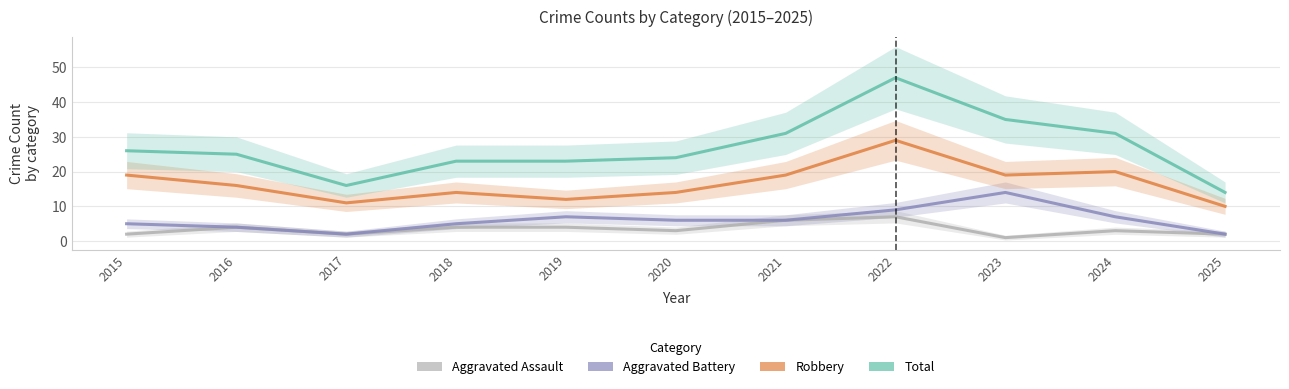

How many values in the Aggravated Assault series are below 3?

4